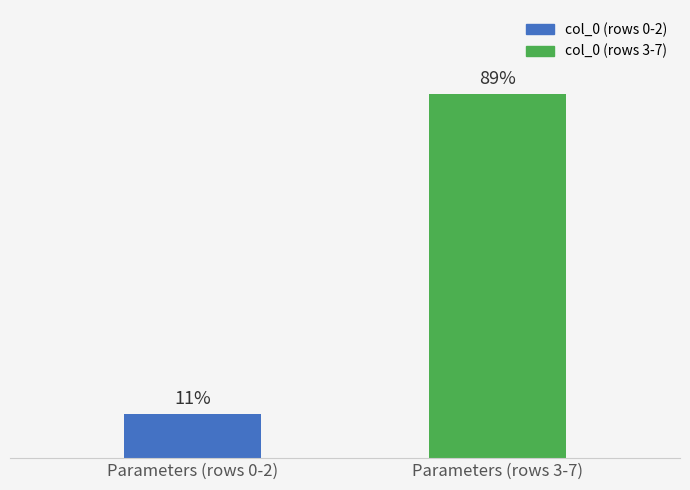

Which category has the highest value across all series?

Parameters (rows 3-7)